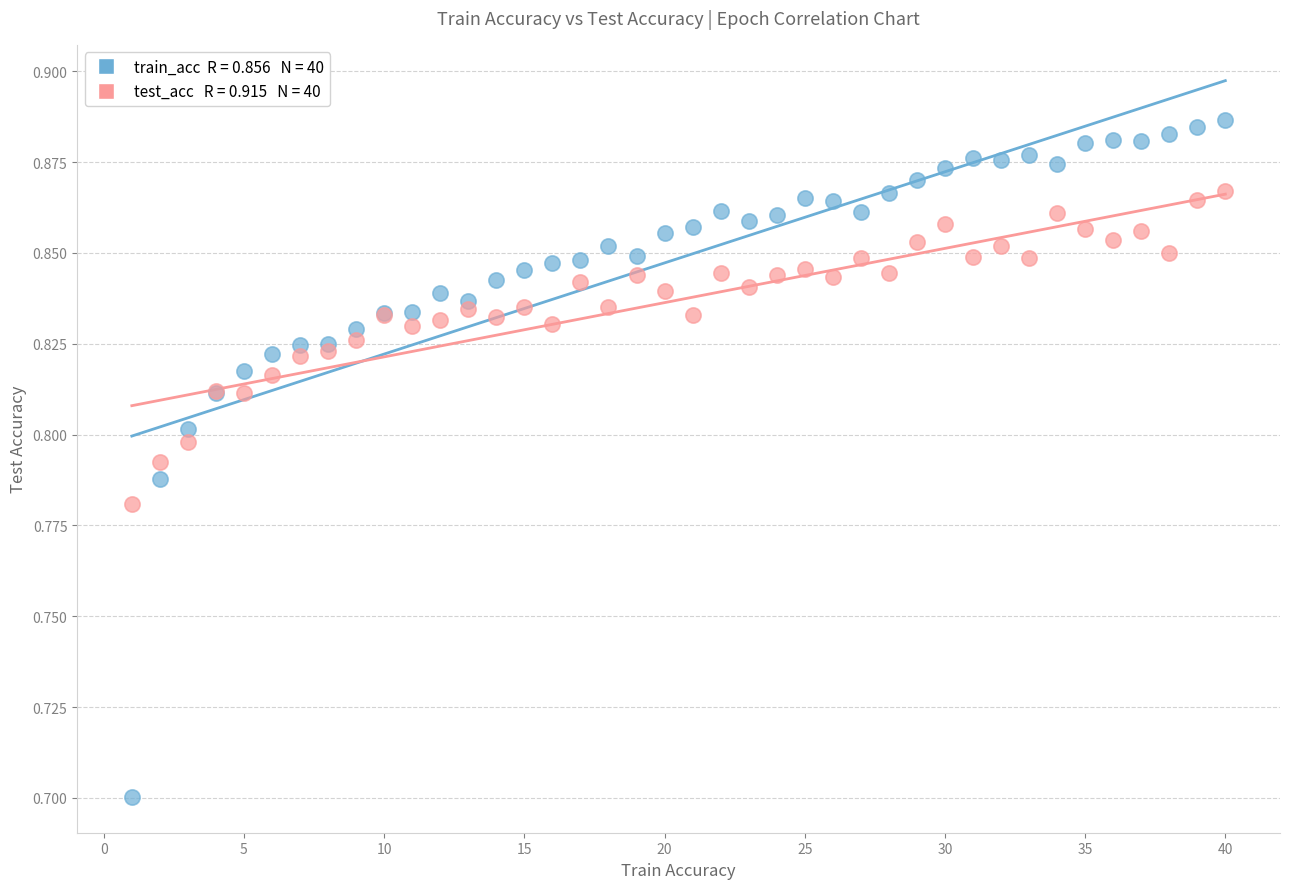

Across all series, what Y value is closest to 0?

0.7